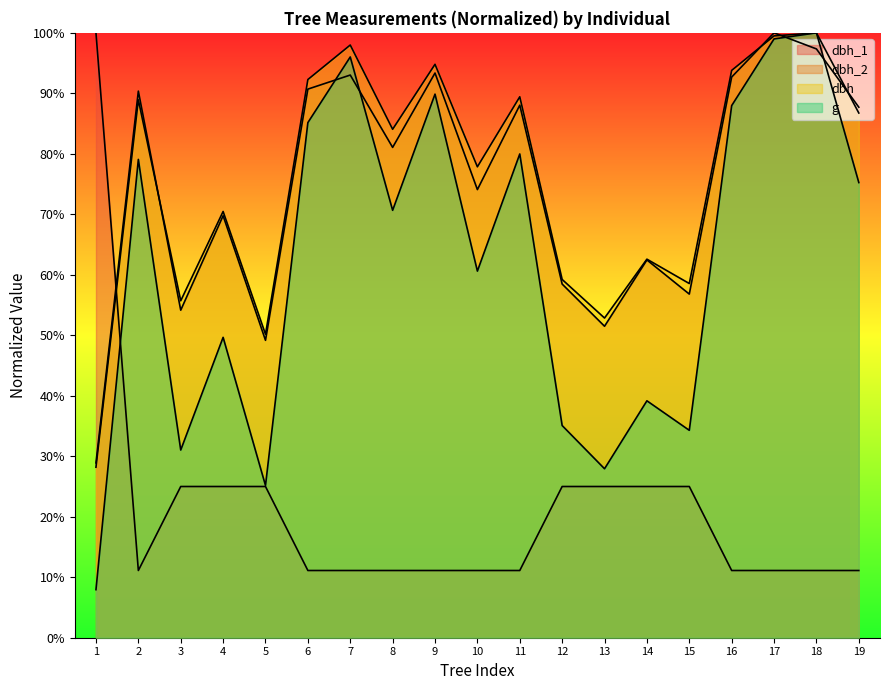

How many distinct data groups are displayed?

4